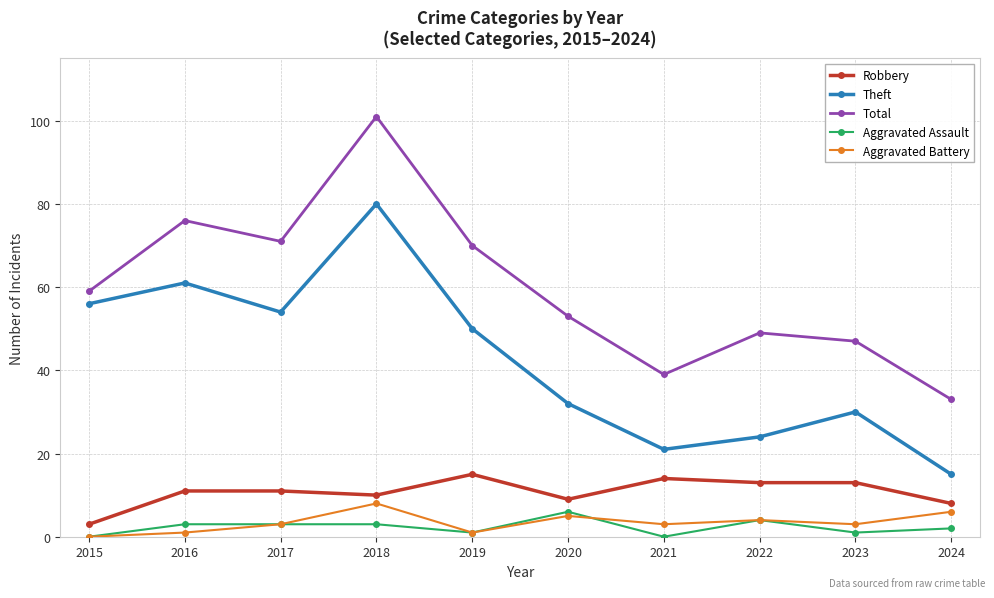

The value of Robbery at 2024 is 8. True or false?

True